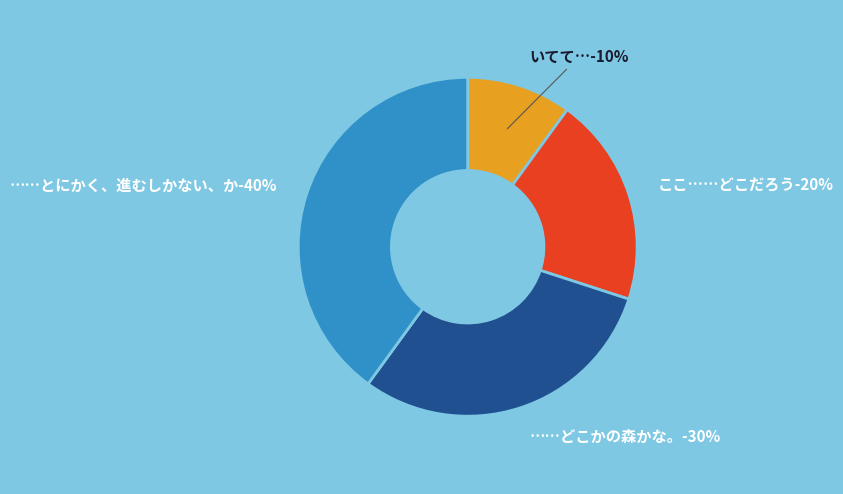

To the nearest percent, what percentage of the pie is ……とにかく、進むしかない、か?

40%